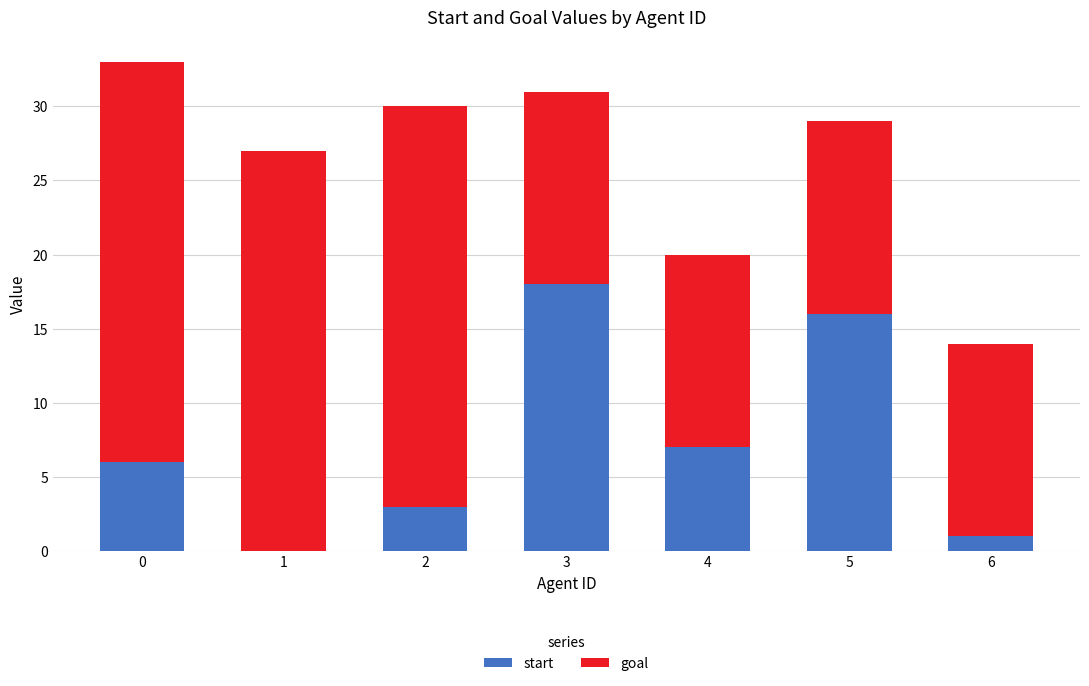

What is the sum of the start values at 5 and 1?

16